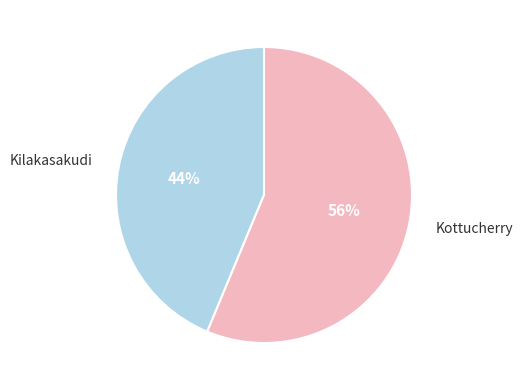

Which slice represents more than half of the pie?

Kottucherry